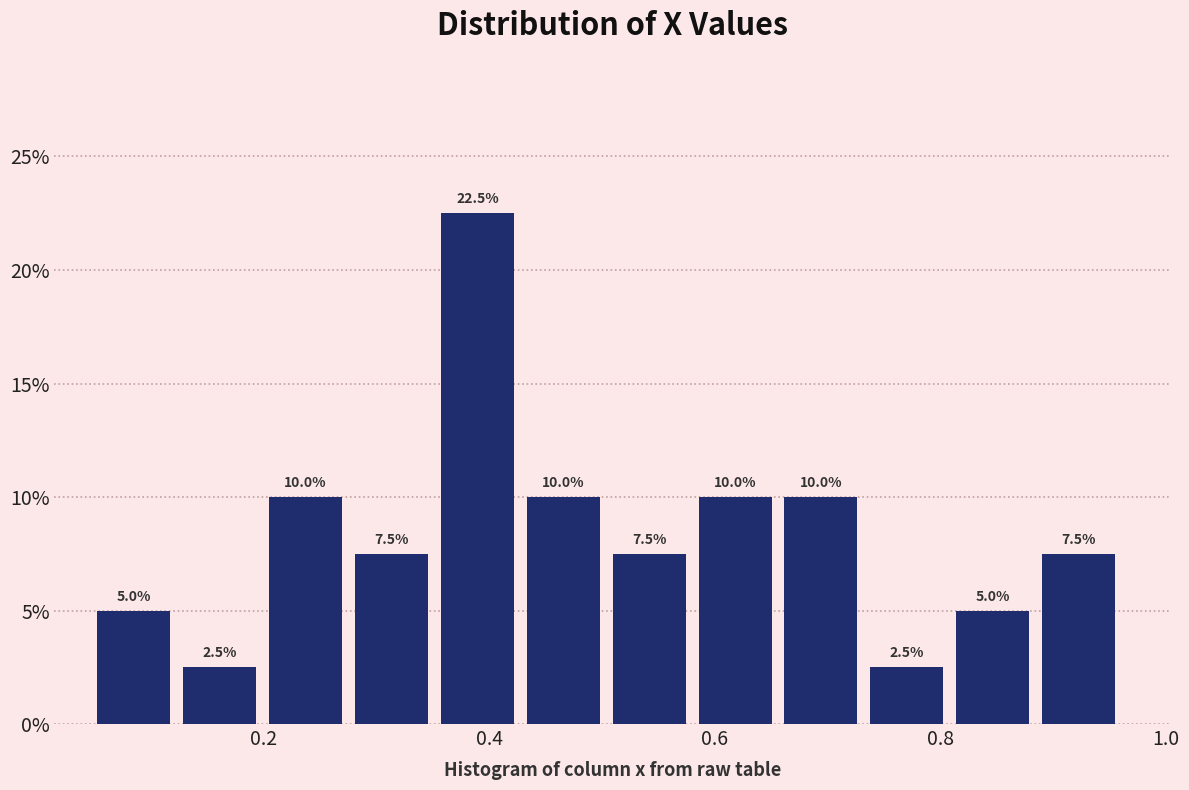

Read against the x-axis, roughly where is the centre of the tallest bar?

0.38